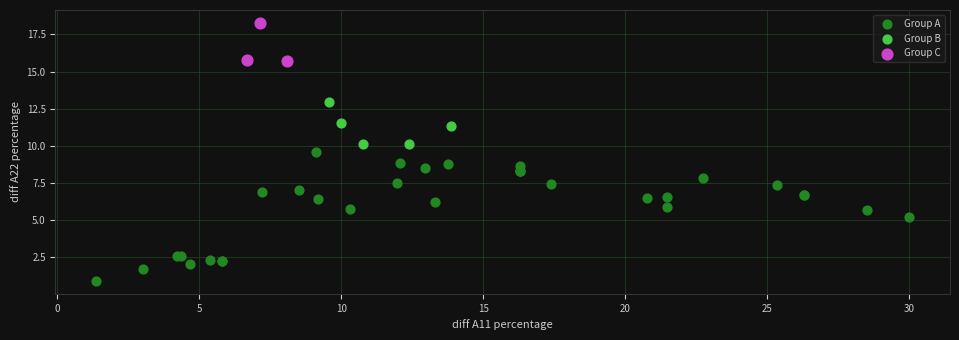

What are all the series names shown in the legend?

Group A, Group B, Group C